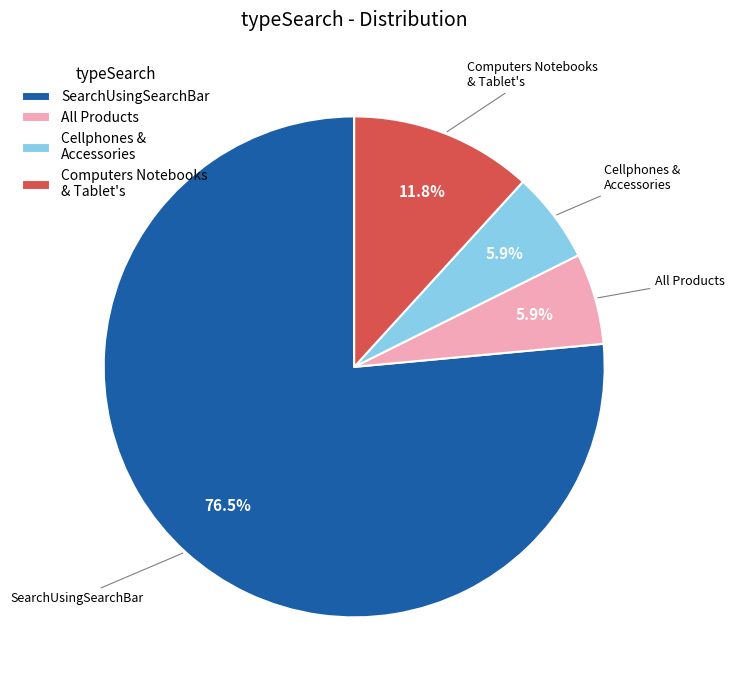

Which category has the biggest portion of the pie?

SearchUsingSearchBar